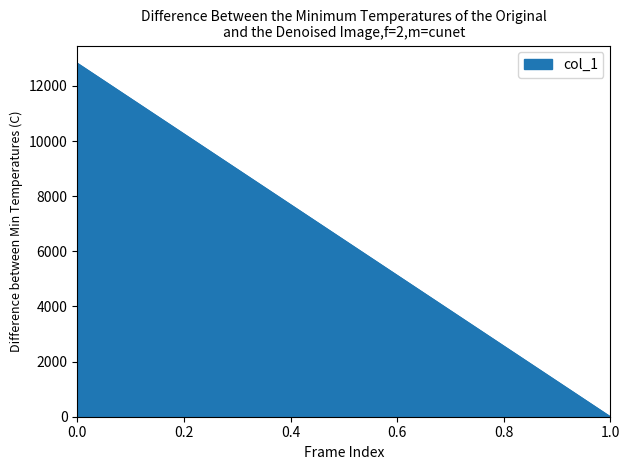

What is the value of the 1st point from the left?

12824.1